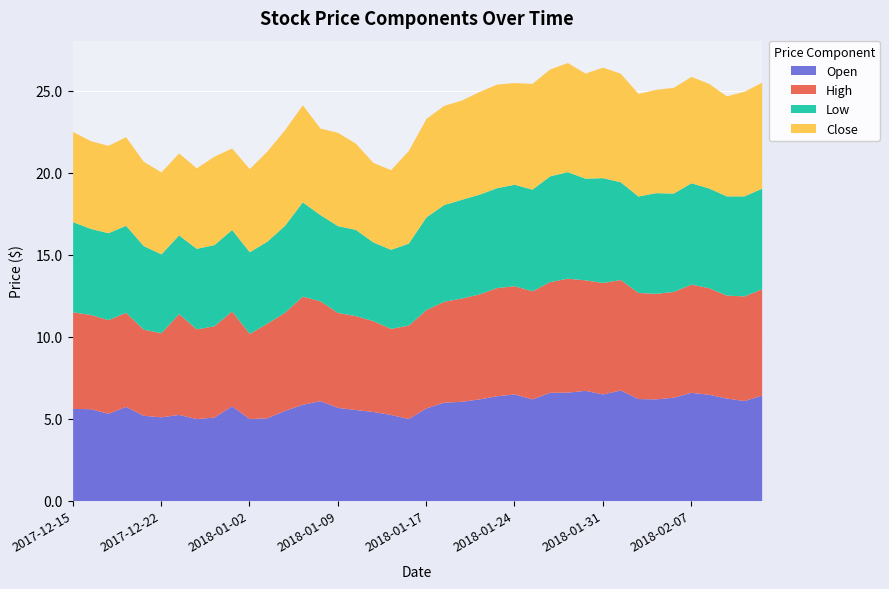

What is the sum of all close values?

233.0